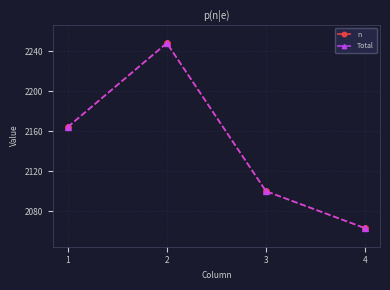

How many interior local peaks does the Total series have?

1